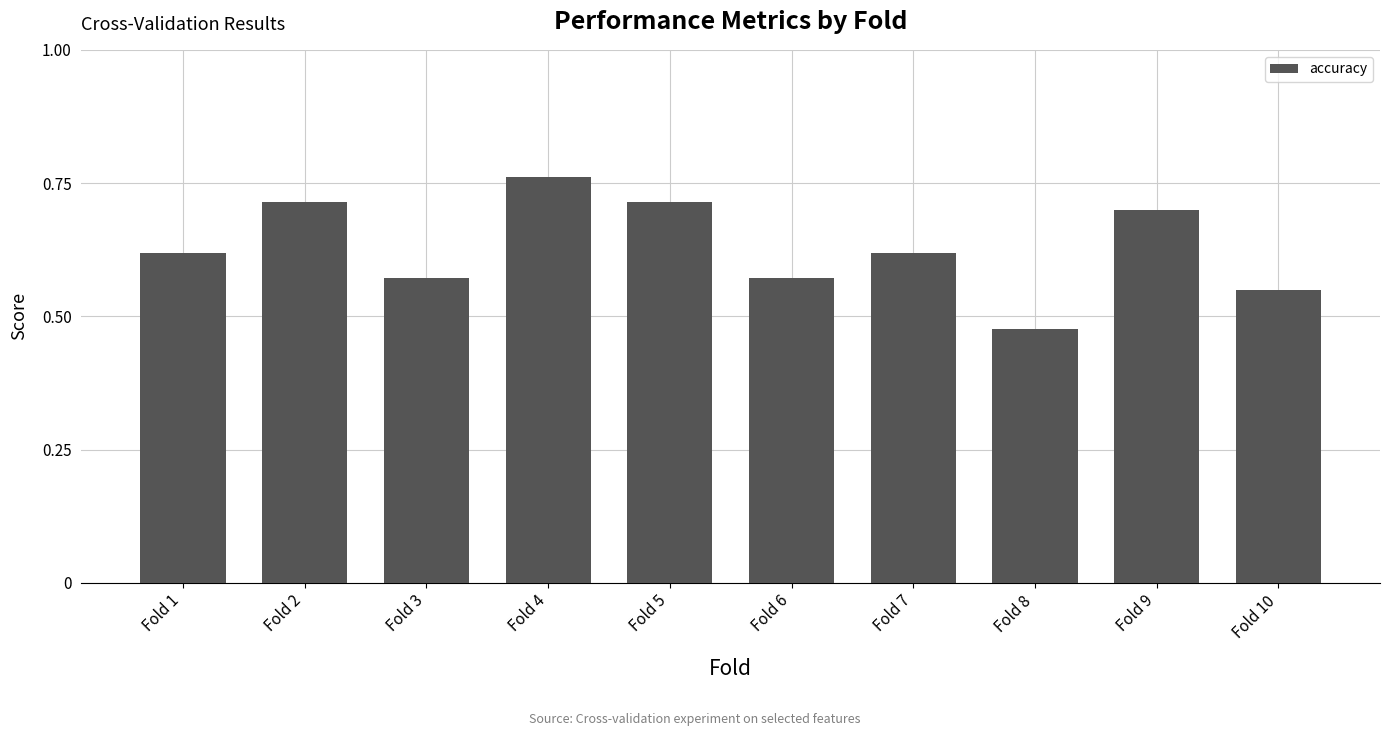

Is it true that the value at Fold 9 is 1.1?

False